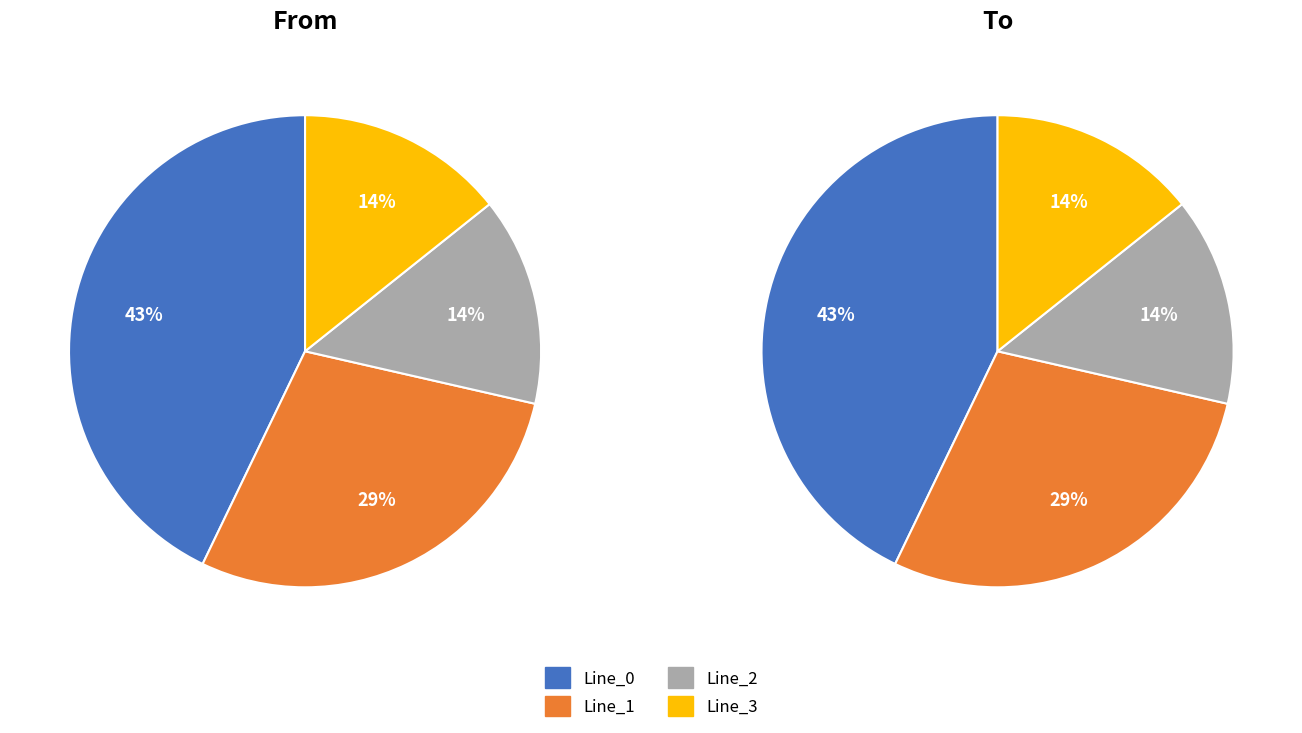

Do 2 and values_from together represent more than half of the pie?

Yes